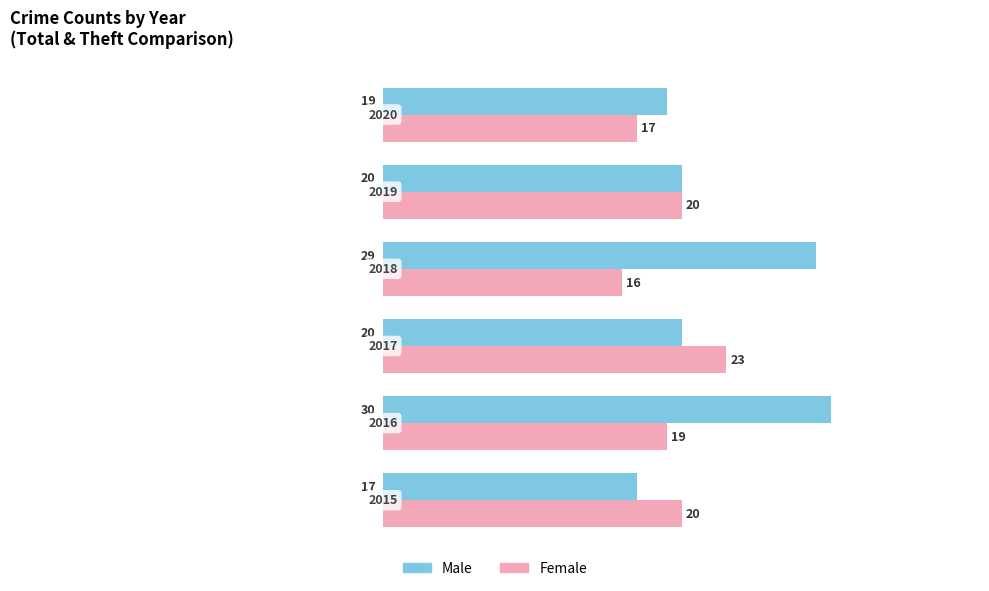

What is the sum of all Female values?

115